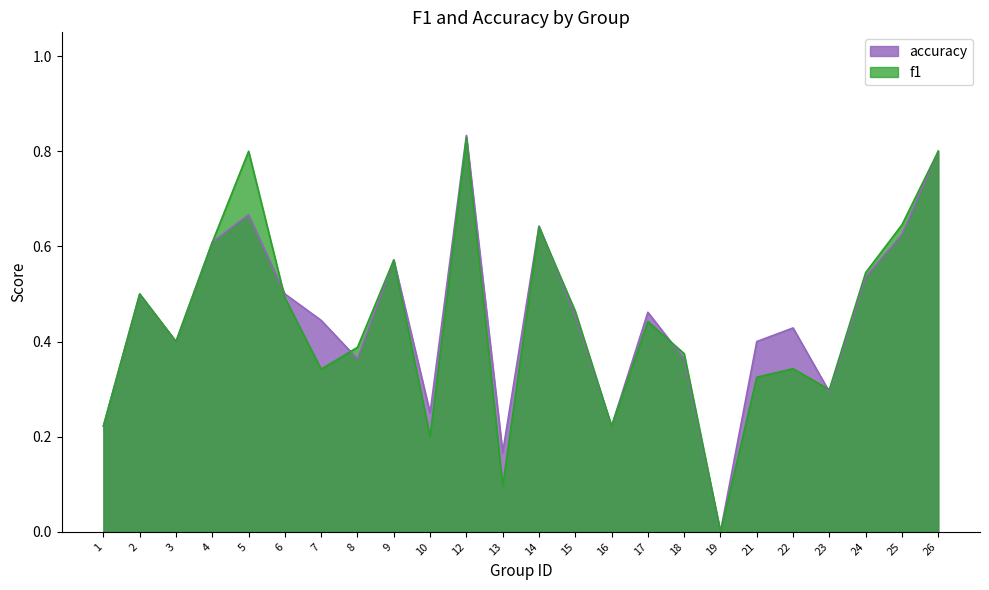

The value of f1 at 9 is 0.6. True or false?

True